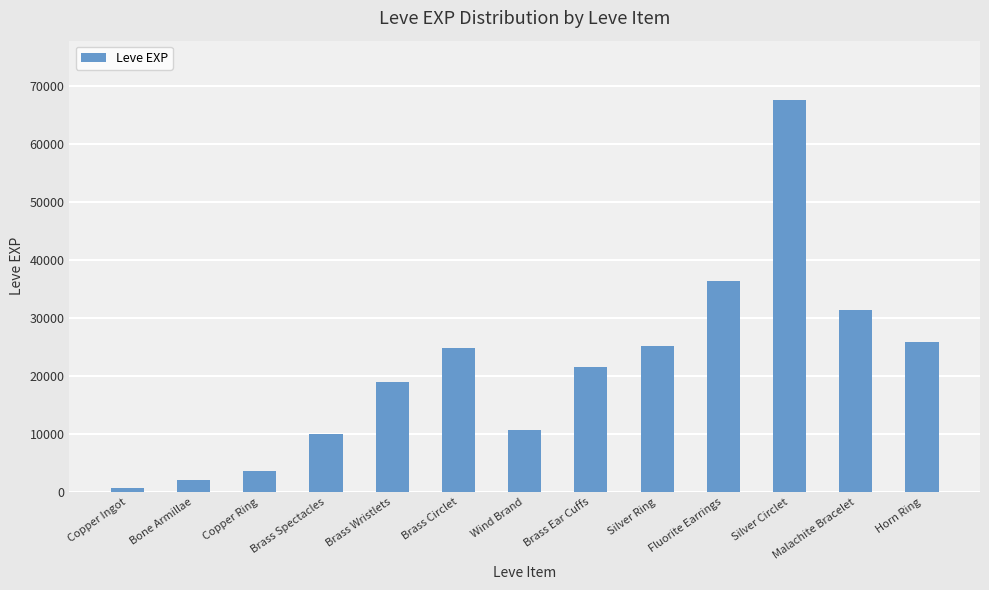

At which label is the value closest to 34180?

Fluorite Earrings